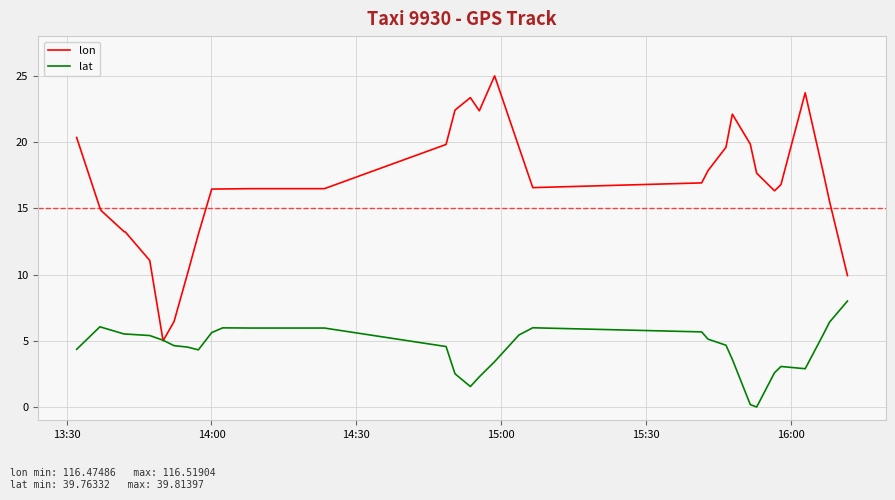

At which label is lon closest to 15?

14:00